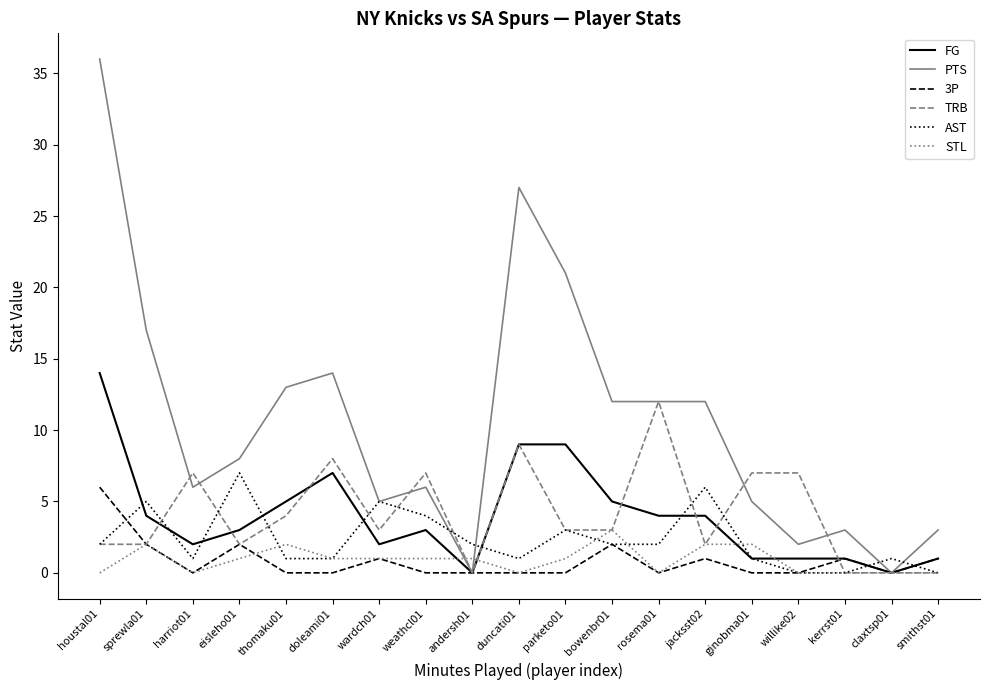

Reading left to right, extract all data points from this chart.

FG: houstal01=14	sprewla01=4	harriot01=2	eisleho01=3	thomaku01=5	doleami01=7	wardch01=2	weathcl01=3	andersh01=0	duncati01=9	parketo01=9	bowenbr01=5	rosema01=4	jacksst02=4	ginobma01=1	willike02=1	kerrst01=1	claxtsp01=0	smithst01=1
PTS: houstal01=36	sprewla01=17	harriot01=6	eisleho01=8	thomaku01=13	doleami01=14	wardch01=5	weathcl01=6	andersh01=0	duncati01=27	parketo01=21	bowenbr01=12	rosema01=12	jacksst02=12	ginobma01=5	willike02=2	kerrst01=3	claxtsp01=0	smithst01=3
3P: houstal01=6	sprewla01=2	harriot01=0	eisleho01=2	thomaku01=0	doleami01=0	wardch01=1	weathcl01=0	andersh01=0	duncati01=0	parketo01=0	bowenbr01=2	rosema01=0	jacksst02=1	ginobma01=0	willike02=0	kerrst01=1	claxtsp01=0	smithst01=1
TRB: houstal01=2	sprewla01=2	harriot01=7	eisleho01=2	thomaku01=4	doleami01=8	wardch01=3	weathcl01=7	andersh01=0	duncati01=9	parketo01=3	bowenbr01=3	rosema01=12	jacksst02=2	ginobma01=7	willike02=7	kerrst01=0	claxtsp01=0	smithst01=0
AST: houstal01=2	sprewla01=5	harriot01=1	eisleho01=7	thomaku01=1	doleami01=1	wardch01=5	weathcl01=4	andersh01=2	duncati01=1	parketo01=3	bowenbr01=2	rosema01=2	jacksst02=6	ginobma01=1	willike02=0	kerrst01=0	claxtsp01=1	smithst01=0
STL: houstal01=0	sprewla01=2	harriot01=0	eisleho01=1	thomaku01=2	doleami01=1	wardch01=1	weathcl01=1	andersh01=1	duncati01=0	parketo01=1	bowenbr01=3	rosema01=0	jacksst02=2	ginobma01=2	willike02=0	kerrst01=0	claxtsp01=0	smithst01=0